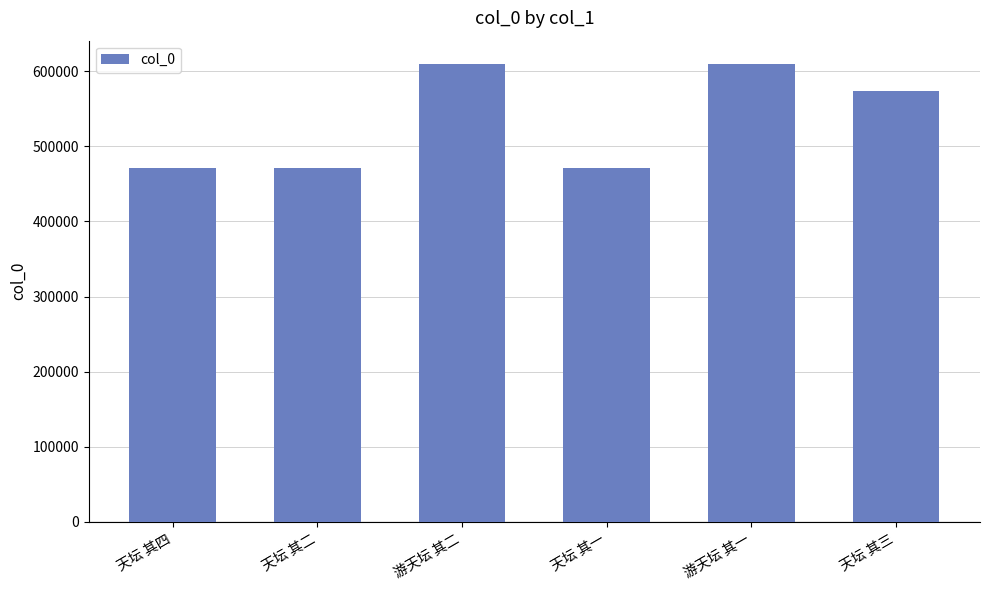

What is the change in value from 天坛 其二 to 天坛 其三?

+101451